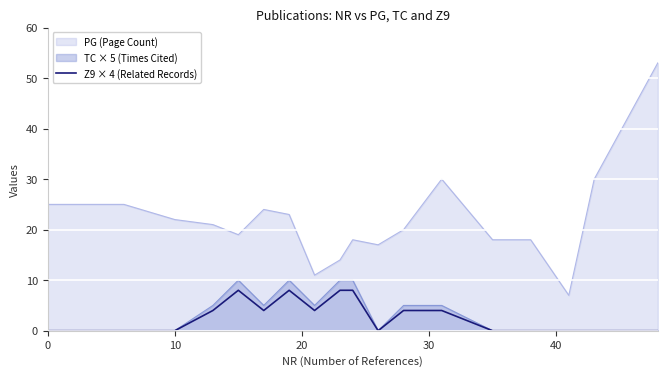

How many data points does each series have?

18